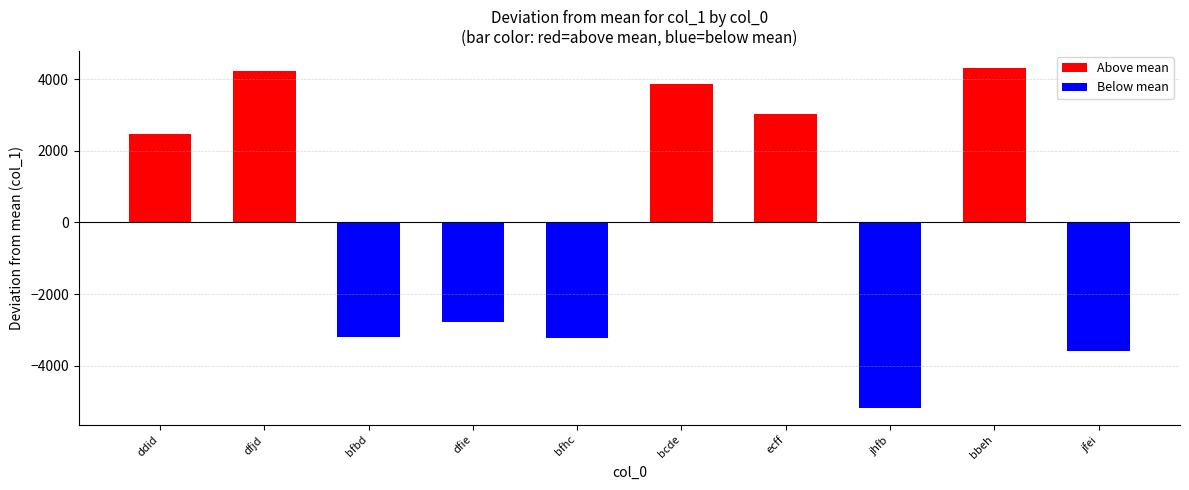

What is the value of the Below mean bar at the 3rd from the left?

-3186.9